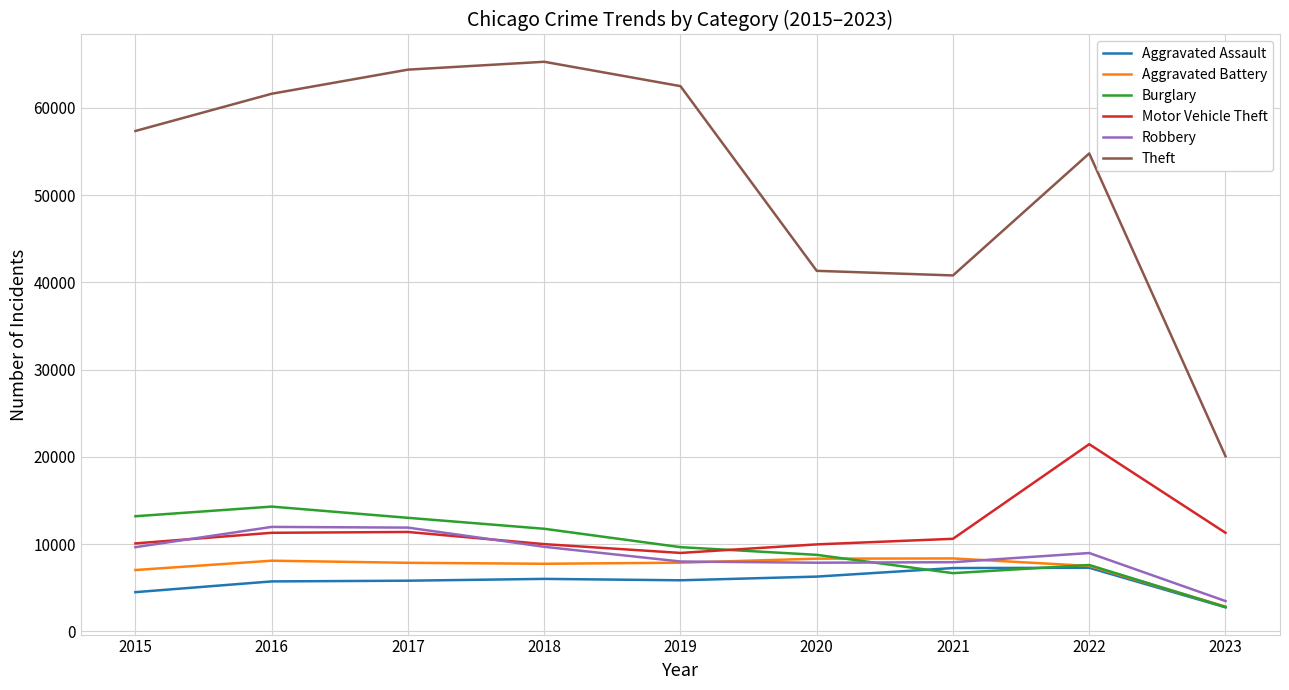

Which category has the lowest value in the Aggravated Assault series?

2023